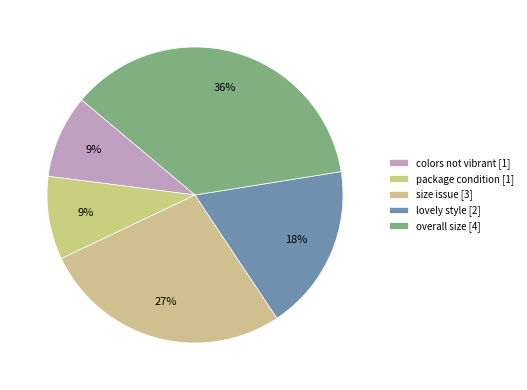

To the nearest percent, what portion does size issue represent?

27%